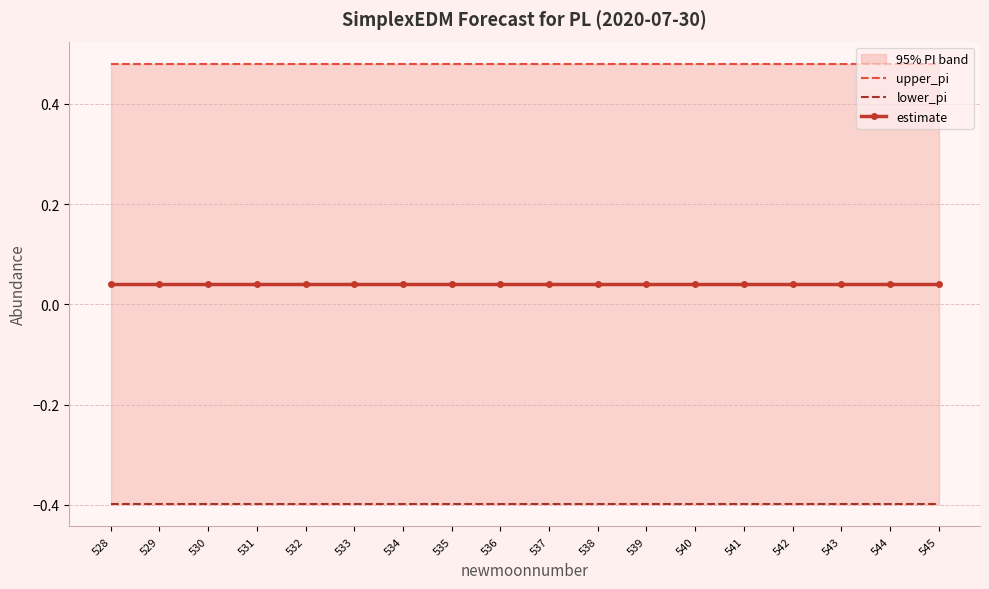

At which category is the sum across all series the highest?

528